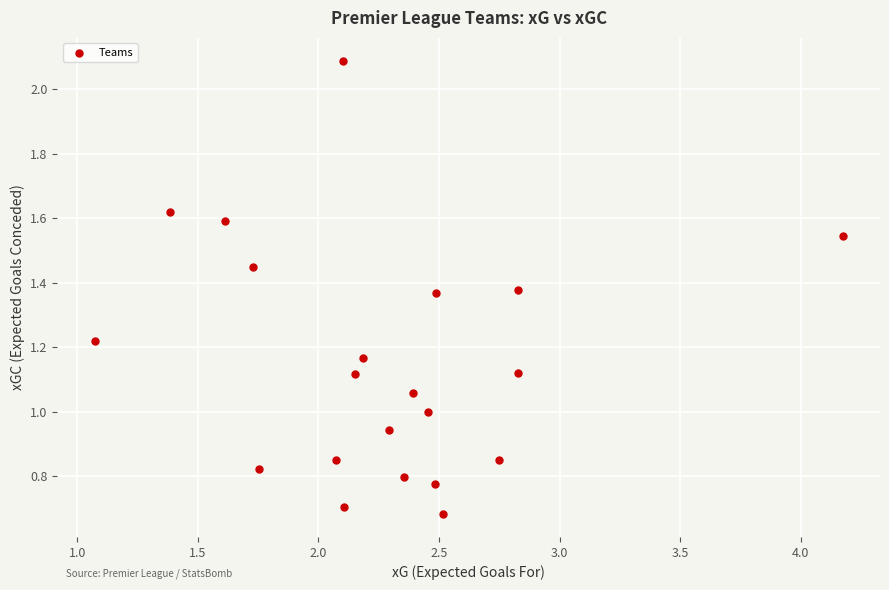

What is the range of X values (max minus min)?

3.1